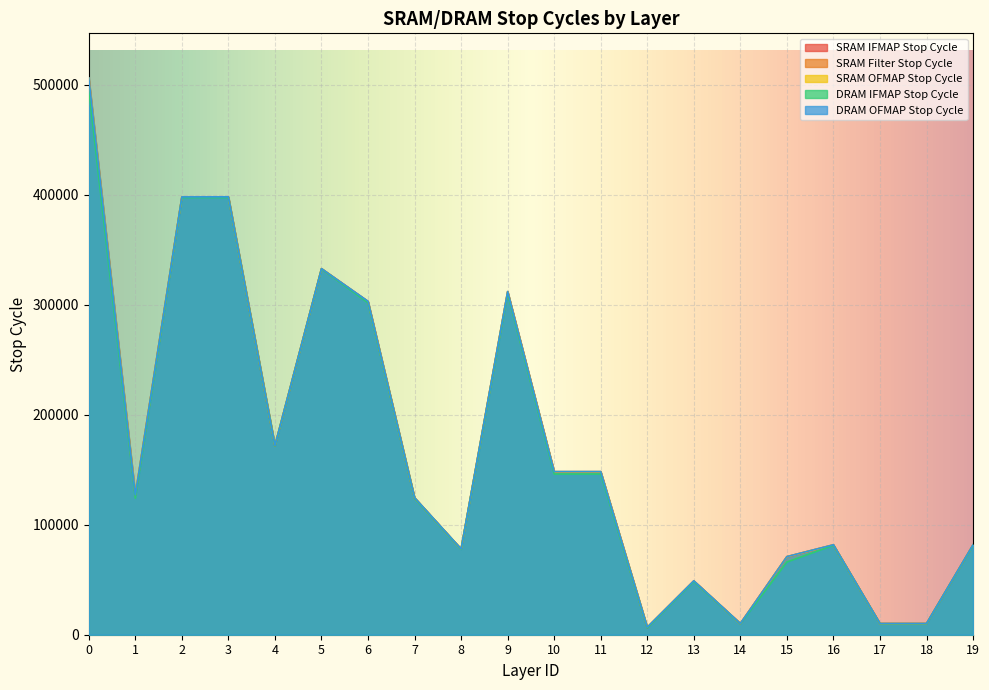

What is the lowest value of the SRAM OFMAP Stop Cycle series?

6812